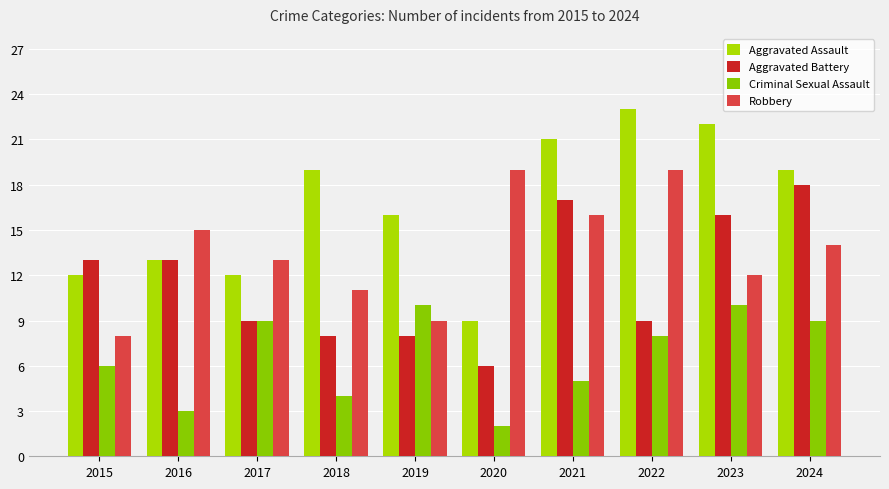

At 2021, list the series in order from largest to smallest.

Aggravated Assault, Aggravated Battery, Robbery, Criminal Sexual Assault